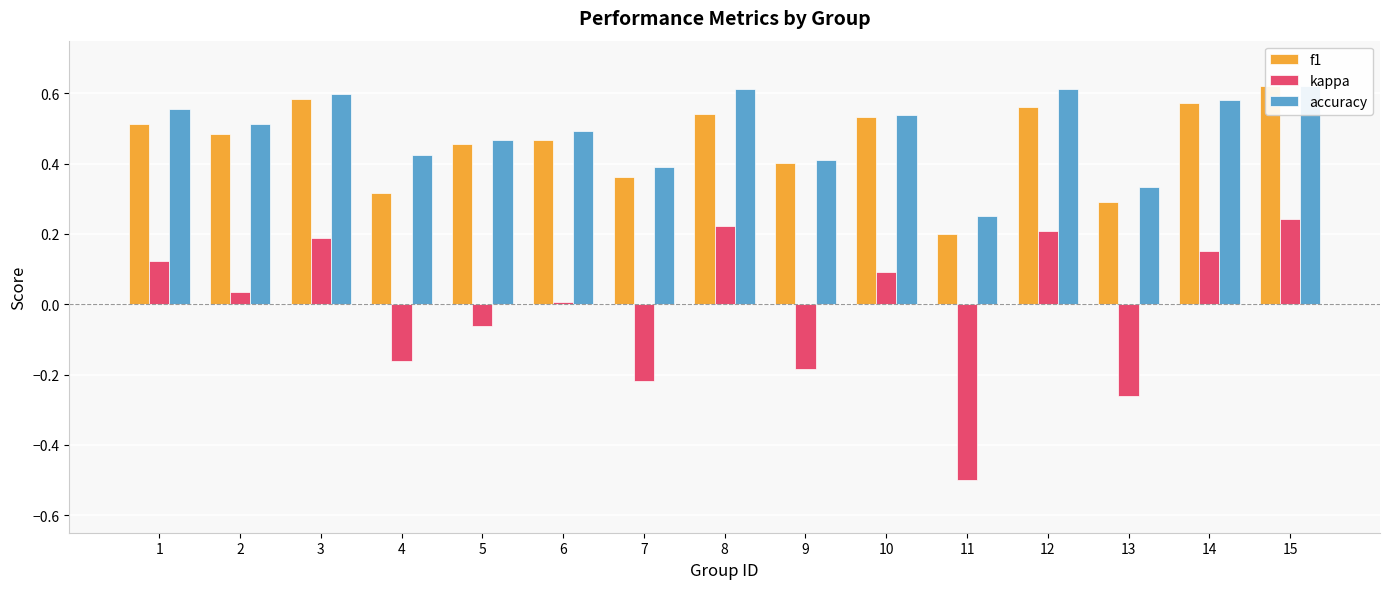

At how many categories does at least one series exceed 0?

15